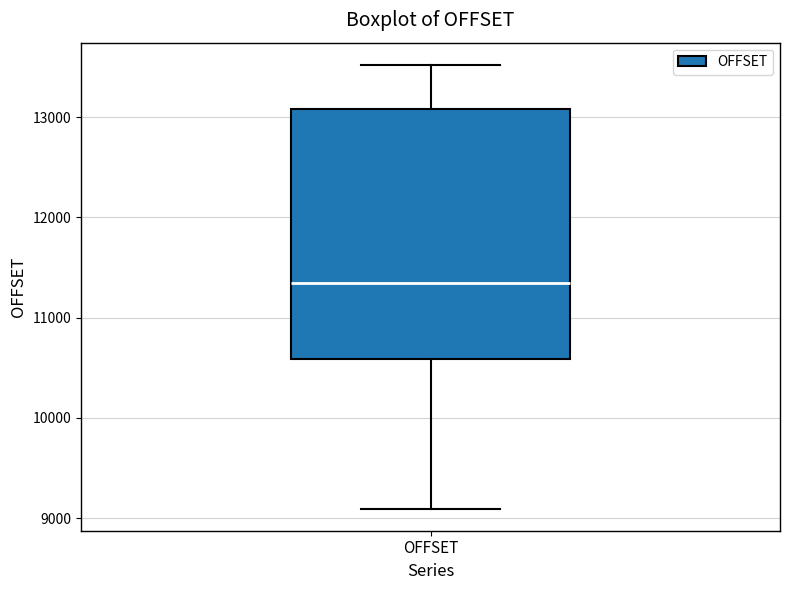

Transcribe this box plot: give where the median line is, the range the box spans, and where the two whiskers end, as read against the y-axis. The values are not printed on the chart, so give them approximately, as read against the axis.

median 11300, box 10600 to 13100, whiskers 9100 to 13500